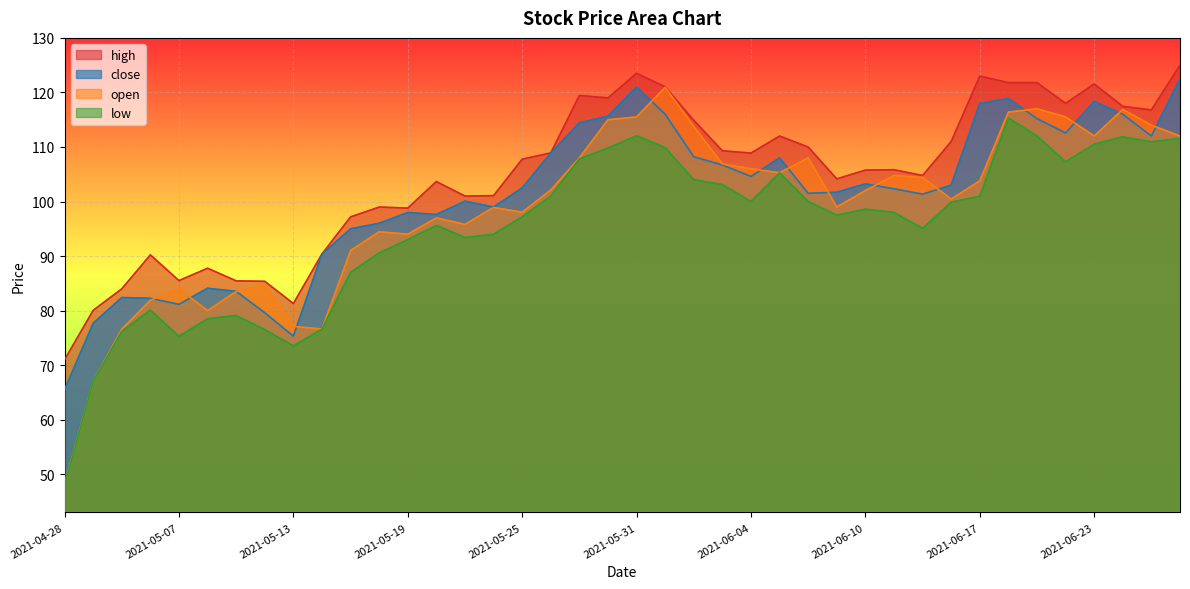

Reading left to right, list all the values displayed in this chart.

high: 2021-04-28=71.0	2021-04-29=80.0	2021-04-30=84.0	2021-05-06=90.2	2021-05-07=85.5	2021-05-10=87.8	2021-05-11=85.5	2021-05-12=85.4	2021-05-13=81.3	2021-05-14=90.4	2021-05-17=97.2	2021-05-18=99.0	2021-05-19=98.8	2021-05-20=103.7	2021-05-21=101.0	2021-05-24=101.1	2021-05-25=107.8	2021-05-26=108.9	2021-05-27=119.5	2021-05-28=119.0	2021-05-31=123.5	2021-06-01=121.0	2021-06-02=114.9	2021-06-03=109.3	2021-06-04=108.9	2021-06-07=112.0	2021-06-08=110.0	2021-06-09=104.2	2021-06-10=105.8	2021-06-11=105.8	2021-06-15=104.8	2021-06-16=111.0	2021-06-17=123.0	2021-06-18=121.8	2021-06-21=121.8	2021-06-22=118.0	2021-06-23=121.5	2021-06-24=117.4	2021-06-25=116.8	2021-06-28=125.0
close: 2021-04-28=65.5	2021-04-29=77.7	2021-04-30=82.4	2021-05-06=82.2	2021-05-07=81.2	2021-05-10=84.1	2021-05-11=83.5	2021-05-12=79.6	2021-05-13=75.3	2021-05-14=90.4	2021-05-17=95.0	2021-05-18=96.0	2021-05-19=98.0	2021-05-20=97.6	2021-05-21=100.1	2021-05-24=99.0	2021-05-25=102.5	2021-05-26=108.9	2021-05-27=114.4	2021-05-28=115.7	2021-05-31=121.0	2021-06-01=116.0	2021-06-02=108.2	2021-06-03=106.7	2021-06-04=104.6	2021-06-07=108.0	2021-06-08=101.5	2021-06-09=101.7	2021-06-10=103.2	2021-06-11=102.3	2021-06-15=101.3	2021-06-16=103.0	2021-06-17=118.0	2021-06-18=118.9	2021-06-21=115.2	2021-06-22=112.6	2021-06-23=118.3	2021-06-24=116.0	2021-06-25=112.0	2021-06-28=122.5
open: 2021-04-28=48.1	2021-04-29=67.0	2021-04-30=76.6	2021-05-06=81.9	2021-05-07=84.0	2021-05-10=80.0	2021-05-11=83.5	2021-05-12=84.7	2021-05-13=77.1	2021-05-14=76.6	2021-05-17=91.0	2021-05-18=94.5	2021-05-19=94.0	2021-05-20=97.0	2021-05-21=95.8	2021-05-24=98.9	2021-05-25=98.0	2021-05-26=102.1	2021-05-27=108.0	2021-05-28=115.0	2021-05-31=115.5	2021-06-01=120.9	2021-06-02=113.8	2021-06-03=106.9	2021-06-04=106.0	2021-06-07=105.3	2021-06-08=108.0	2021-06-09=99.0	2021-06-10=102.0	2021-06-11=104.8	2021-06-15=104.4	2021-06-16=100.5	2021-06-17=103.8	2021-06-18=116.4	2021-06-21=117.0	2021-06-22=115.5	2021-06-23=112.0	2021-06-24=116.9	2021-06-25=114.0	2021-06-28=112.0
low: 2021-04-28=48.0	2021-04-29=67.0	2021-04-30=76.2	2021-05-06=80.1	2021-05-07=75.3	2021-05-10=78.5	2021-05-11=79.1	2021-05-12=76.5	2021-05-13=73.5	2021-05-14=76.6	2021-05-17=87.0	2021-05-18=90.6	2021-05-19=93.0	2021-05-20=95.6	2021-05-21=93.4	2021-05-24=94.0	2021-05-25=97.2	2021-05-26=101.0	2021-05-27=107.8	2021-05-28=109.8	2021-05-31=112.0	2021-06-01=109.9	2021-06-02=104.0	2021-06-03=103.1	2021-06-04=100.0	2021-06-07=105.3	2021-06-08=100.0	2021-06-09=97.5	2021-06-10=98.6	2021-06-11=98.0	2021-06-15=95.1	2021-06-16=99.9	2021-06-17=101.0	2021-06-18=115.3	2021-06-21=112.0	2021-06-22=107.3	2021-06-23=110.5	2021-06-24=111.9	2021-06-25=110.9	2021-06-28=111.6